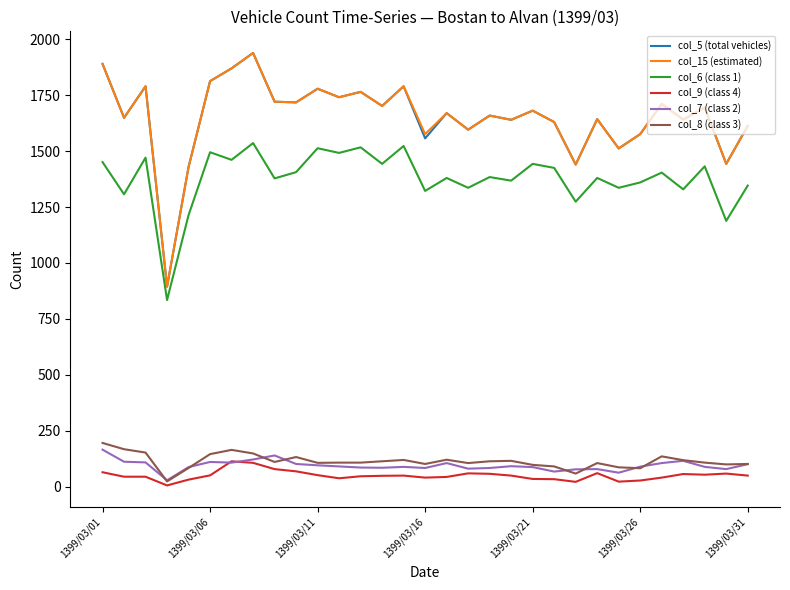

What is the maximum value shown in the chart?

1939